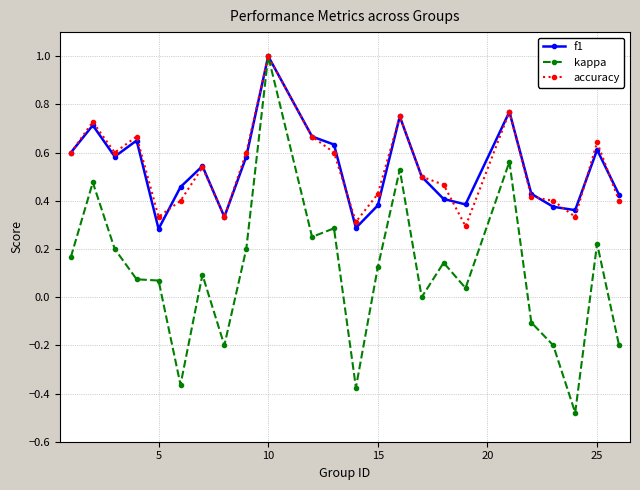

How many f1 values are between 0 and 1?

24